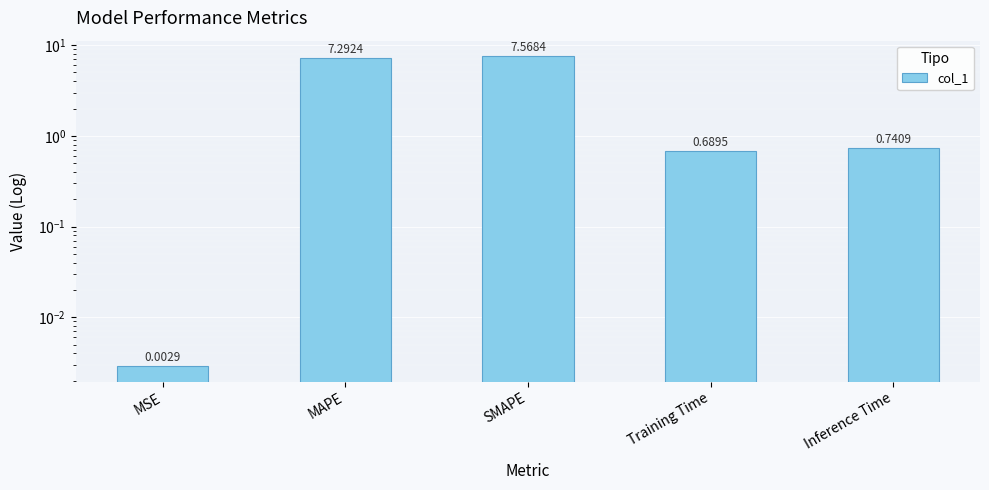

What is the sum of the values at SMAPE and MSE?

7.6